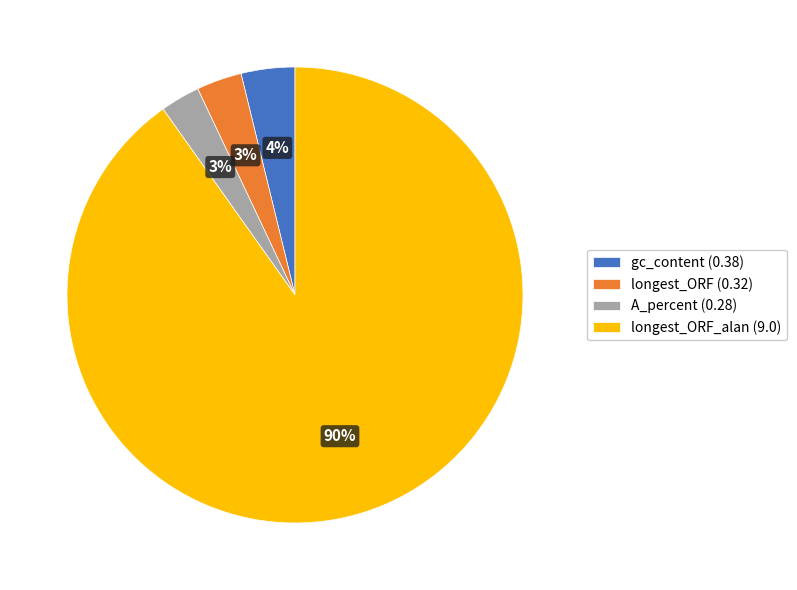

To the nearest percent, what is the average slice percentage?

25%